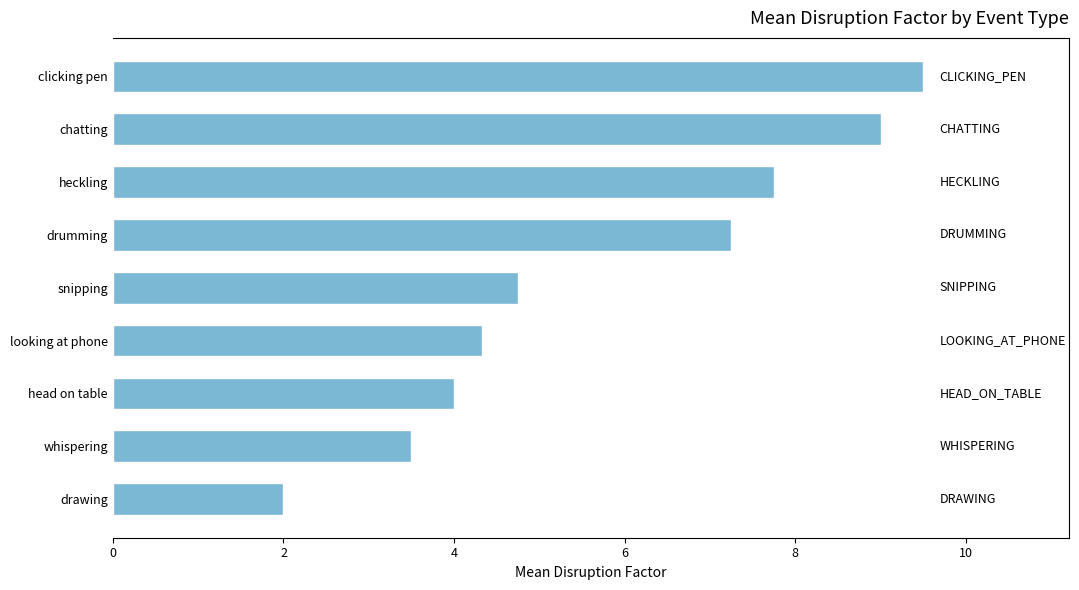

Which has a higher value, clicking pen or heckling?

clicking pen